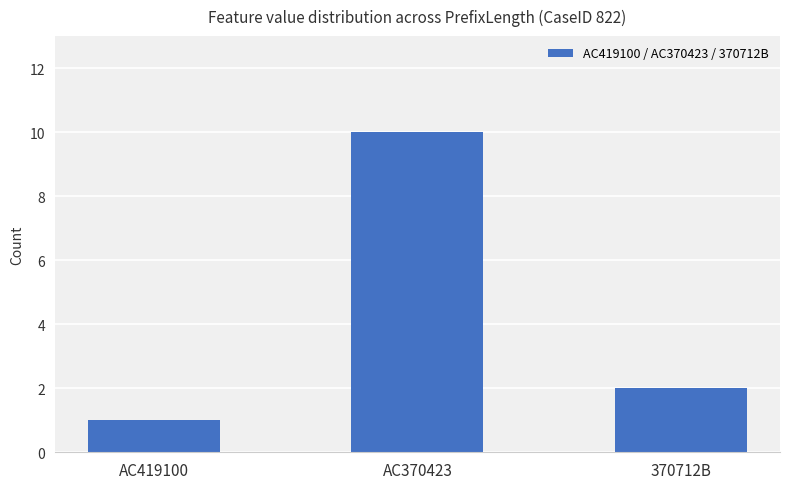

What is the smallest value displayed?

1